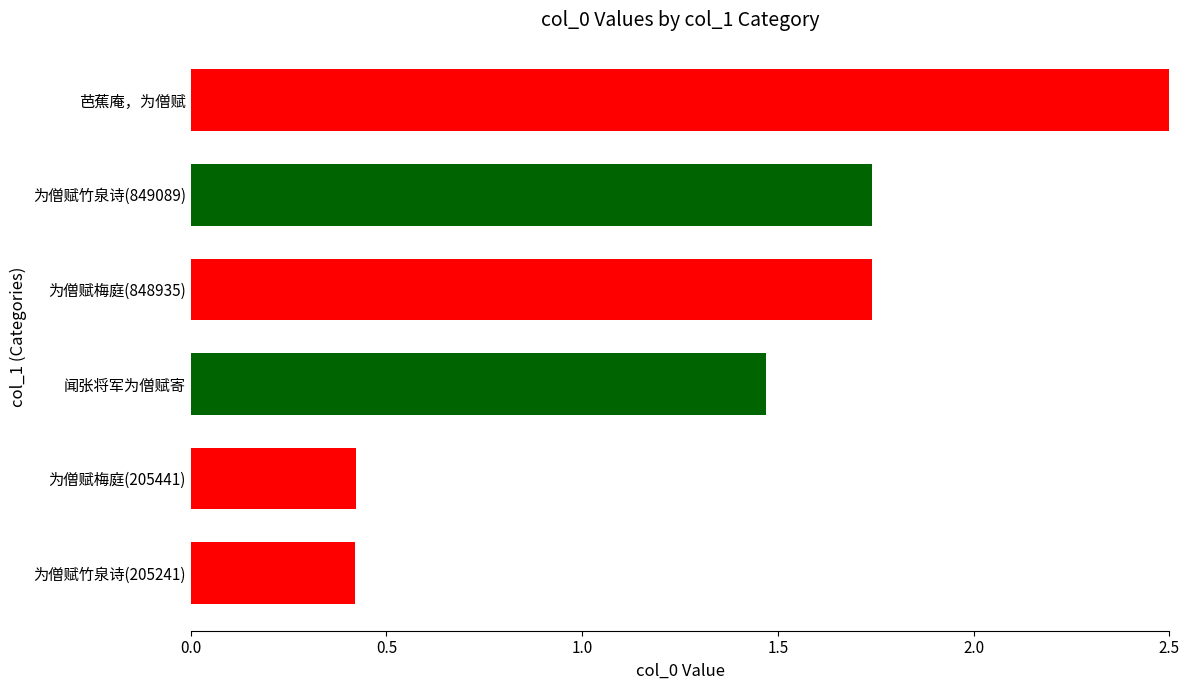

How many data points are above 1?

4